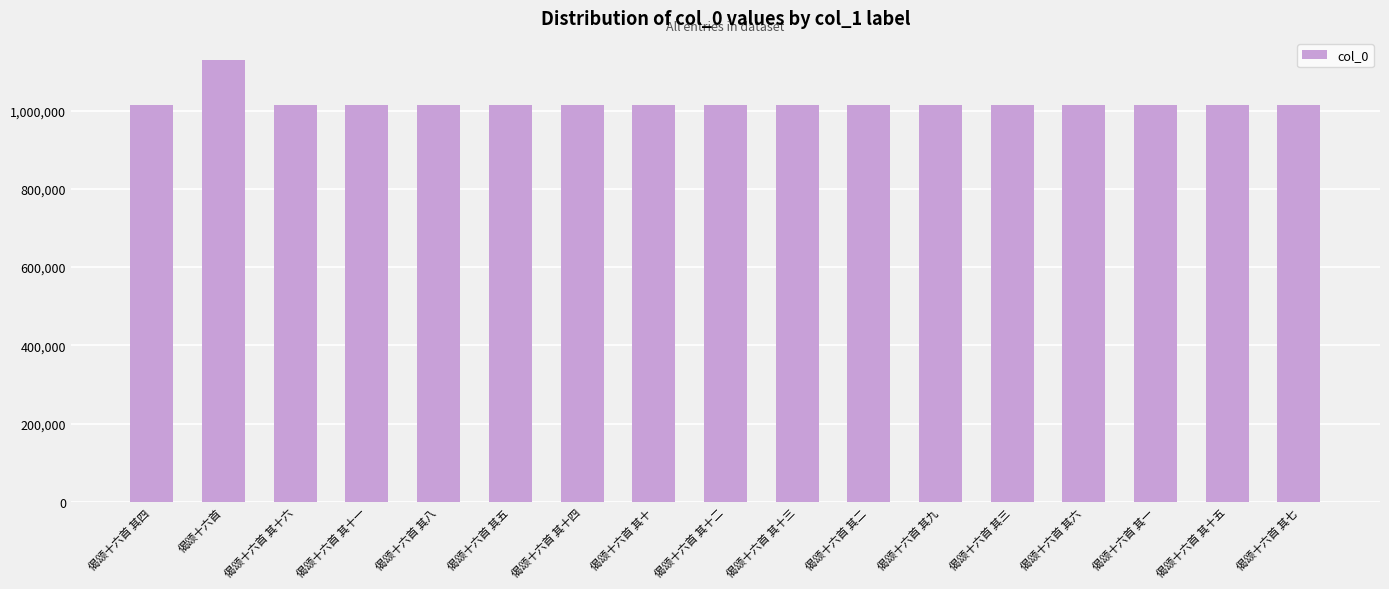

How many bars are there in total?

17